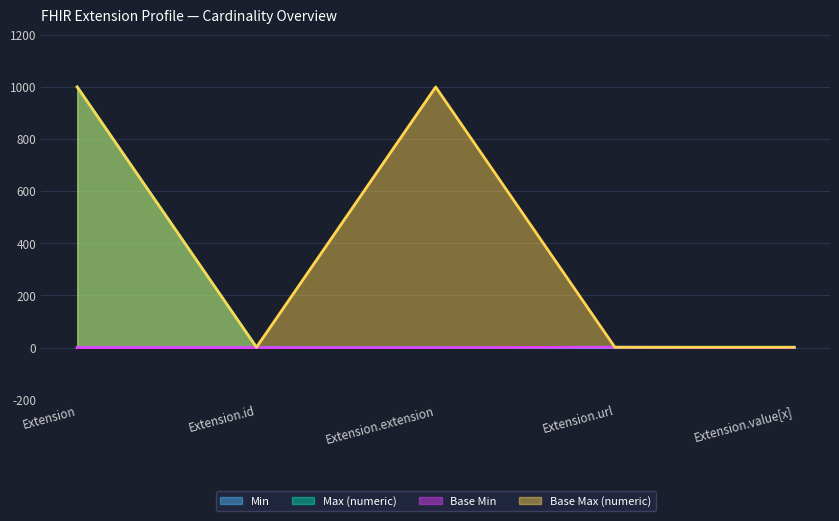

What is the label of the 4th point from the right?

Extension.id